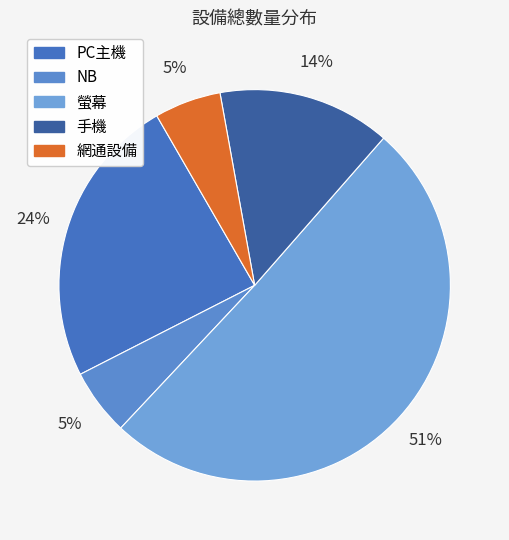

To the nearest percent, what is the combined percentage of NB and 螢幕?

56%